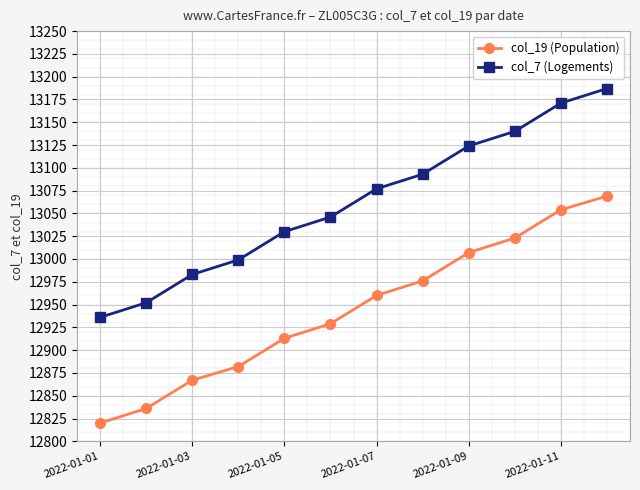

What is the difference between the second highest and minimum values in the col_19 (Population) series?

234